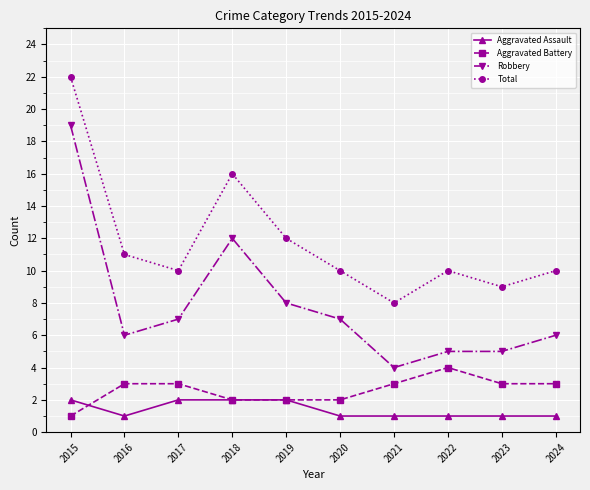

List the series in order of their peak value, lowest first.

Aggravated Assault, Aggravated Battery, Robbery, Total